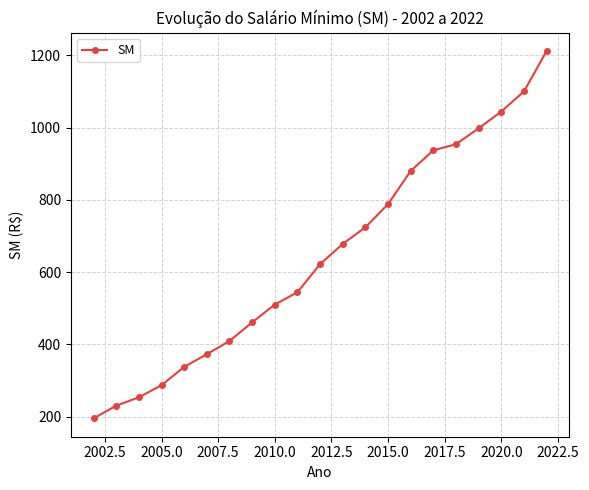

What is the value of the 5th point from the left?

337.5